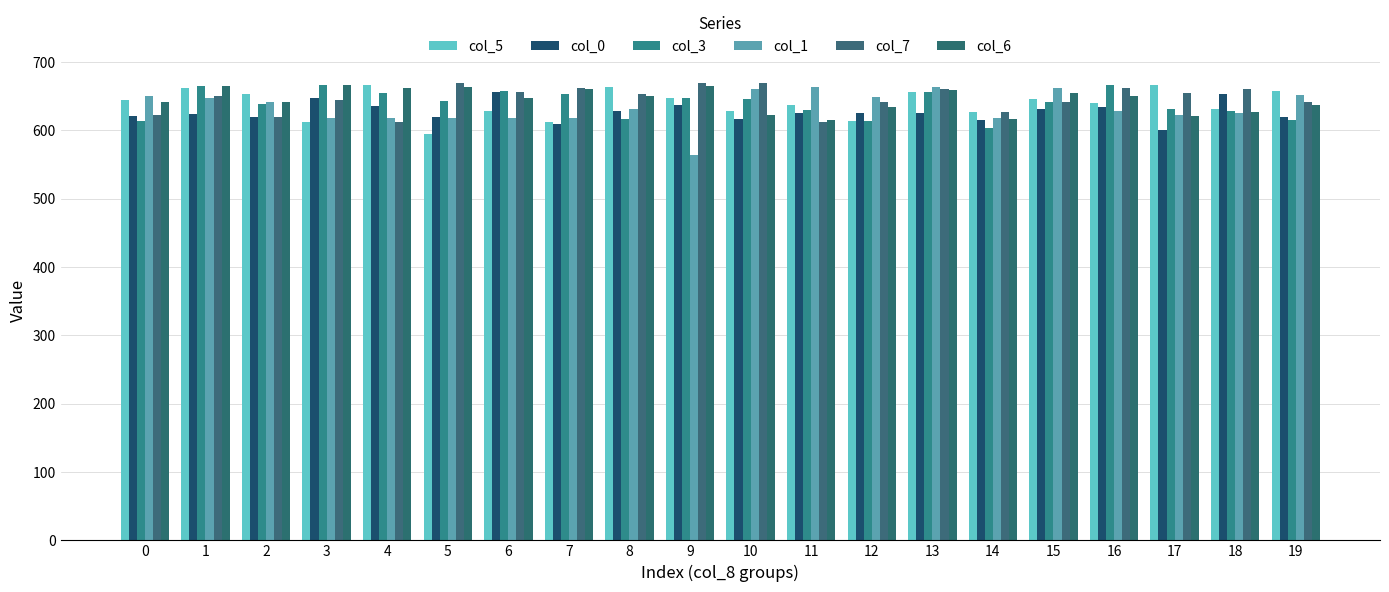

Count the number of data series in this chart.

6